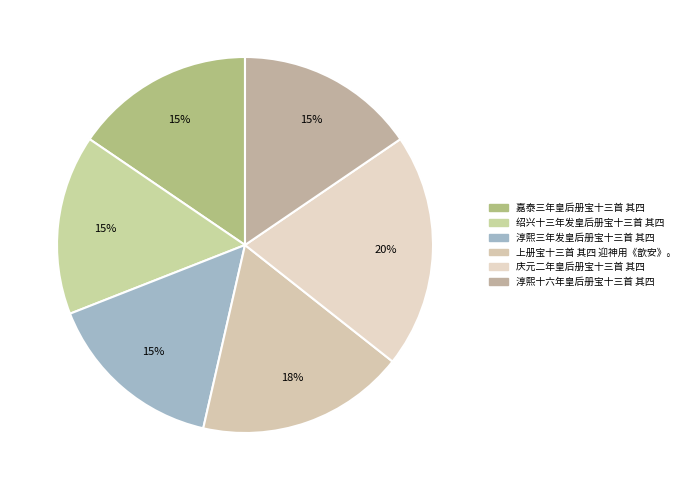

To the nearest percent, what portion does 上册宝十三首 其四 迎神用《歆安》。 represent?

18%